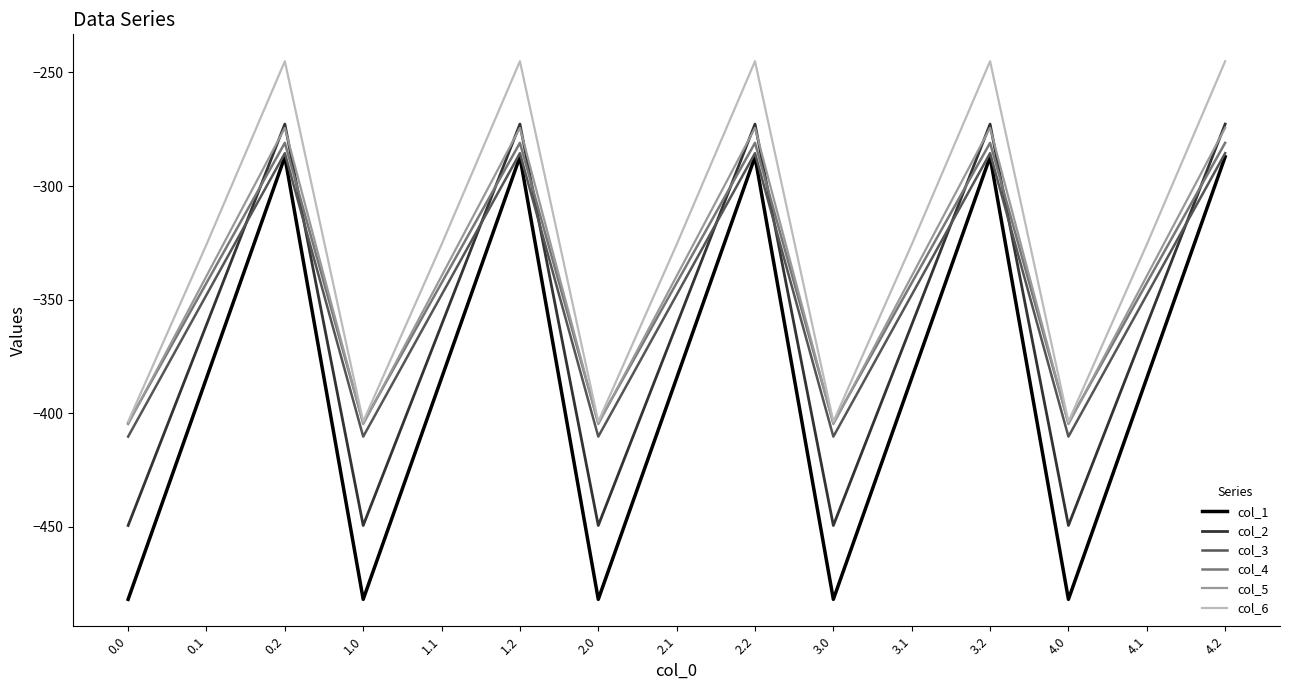

Reading left to right, extract all data points from this chart.

col_1: 0.0=-482.0	0.1=-384.6	0.2=-287.1	1.0=-482.0	1.1=-384.6	1.2=-287.1	2.0=-482.0	2.1=-384.6	2.2=-287.1	3.0=-482.0	3.1=-384.6	3.2=-287.1	4.0=-482.0	4.1=-384.6	4.2=-287.1
col_2: 0.0=-449.5	0.1=-361.1	0.2=-272.7	1.0=-449.5	1.1=-361.1	1.2=-272.7	2.0=-449.5	2.1=-361.1	2.2=-272.7	3.0=-449.5	3.1=-361.1	3.2=-272.7	4.0=-449.5	4.1=-361.1	4.2=-272.7
col_3: 0.0=-410.3	0.1=-347.9	0.2=-285.5	1.0=-410.3	1.1=-347.9	1.2=-285.5	2.0=-410.3	2.1=-347.9	2.2=-285.5	3.0=-410.3	3.1=-347.9	3.2=-285.5	4.0=-410.3	4.1=-347.9	4.2=-285.5
col_4: 0.0=-404.4	0.1=-342.7	0.2=-281.0	1.0=-404.4	1.1=-342.7	1.2=-281.0	2.0=-404.4	2.1=-342.7	2.2=-281.0	3.0=-404.4	3.1=-342.7	3.2=-281.0	4.0=-404.4	4.1=-342.7	4.2=-281.0
col_5: 0.0=-404.9	0.1=-339.6	0.2=-274.4	1.0=-404.9	1.1=-339.6	1.2=-274.4	2.0=-404.9	2.1=-339.6	2.2=-274.4	3.0=-404.9	3.1=-339.6	3.2=-274.4	4.0=-404.9	4.1=-339.6	4.2=-274.4
col_6: 0.0=-403.8	0.1=-325.7	0.2=-245.0	1.0=-403.8	1.1=-325.7	1.2=-245.0	2.0=-403.8	2.1=-325.7	2.2=-245.0	3.0=-403.8	3.1=-325.7	3.2=-245.0	4.0=-403.8	4.1=-325.7	4.2=-245.0